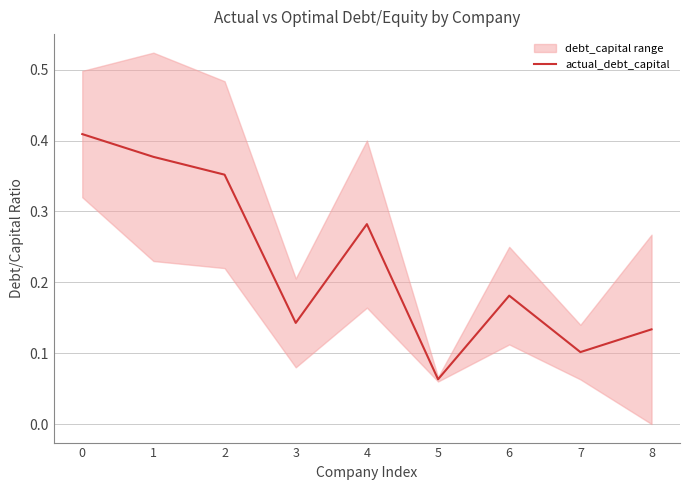

Read the value at 0.

0.4